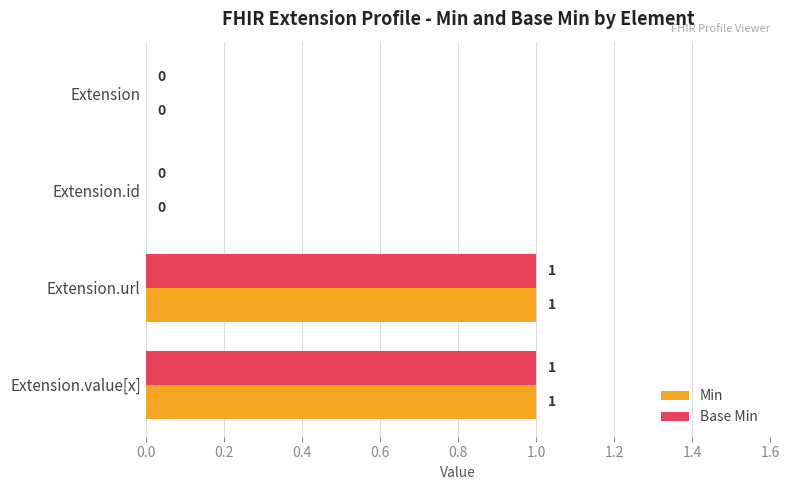

How many Min values are between 0 and 1?

4